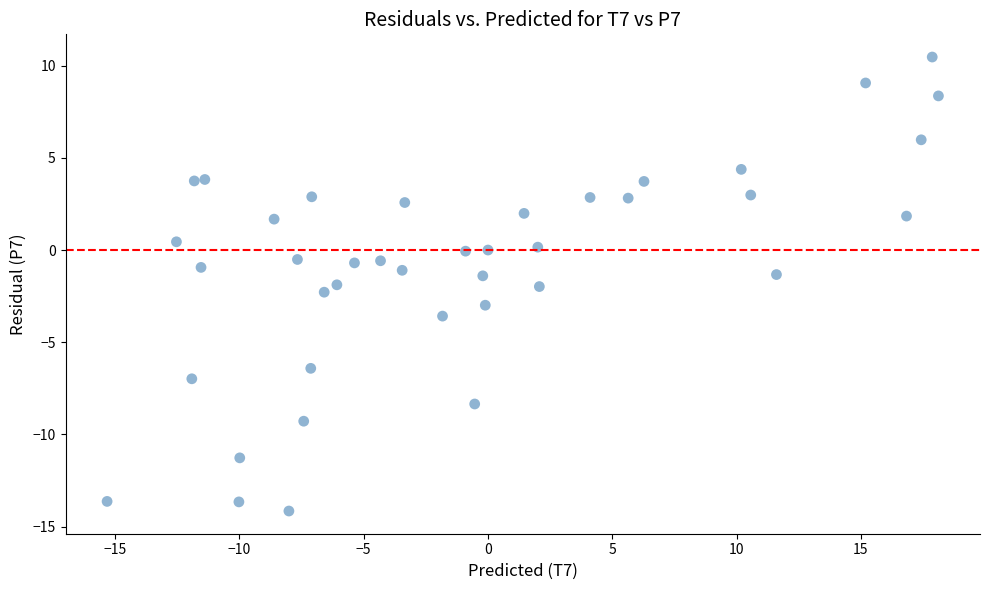

What is the range of X values (max minus min)?

33.4